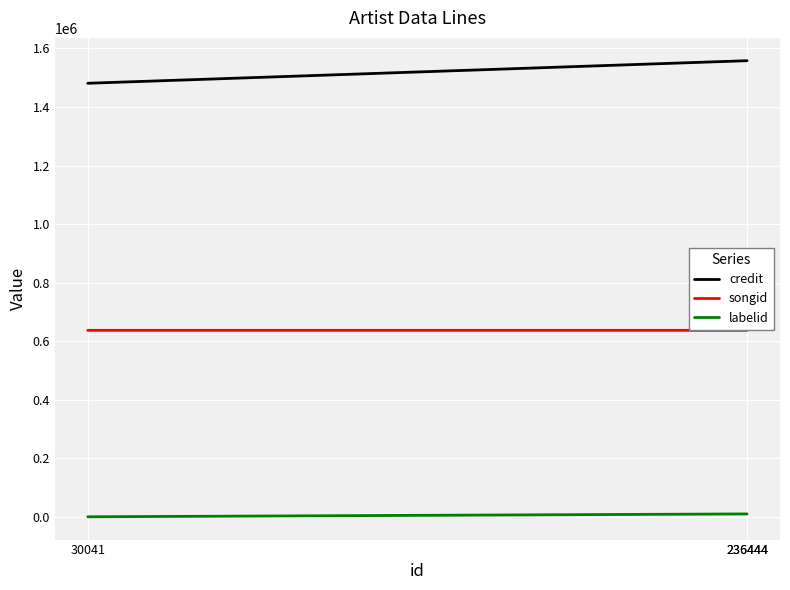

How many data points does each series have?

3